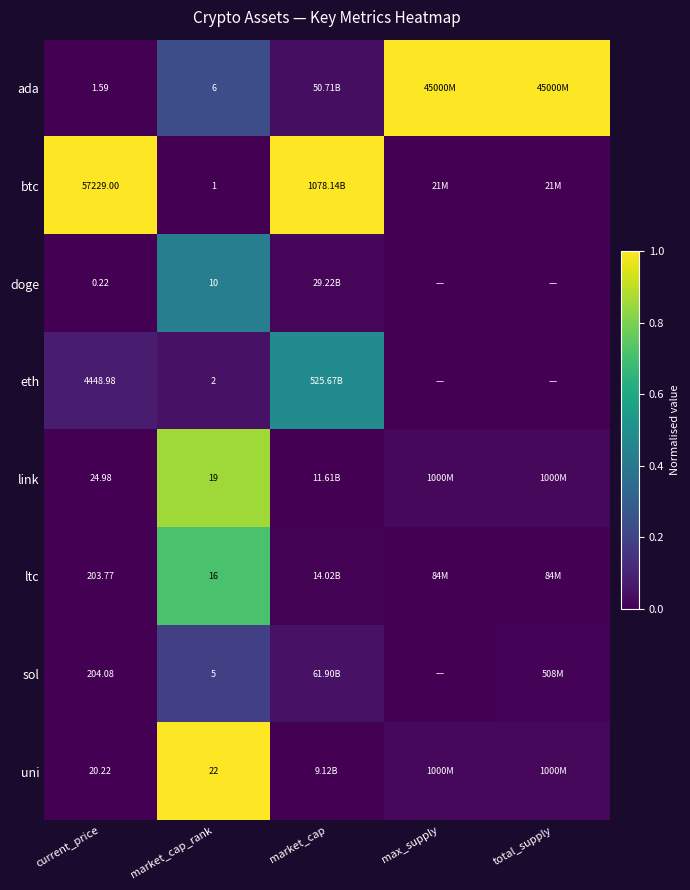

At market_cap_rank, list the series in order from smallest to largest.

btc, eth, sol, ada, doge, ltc, link, uni